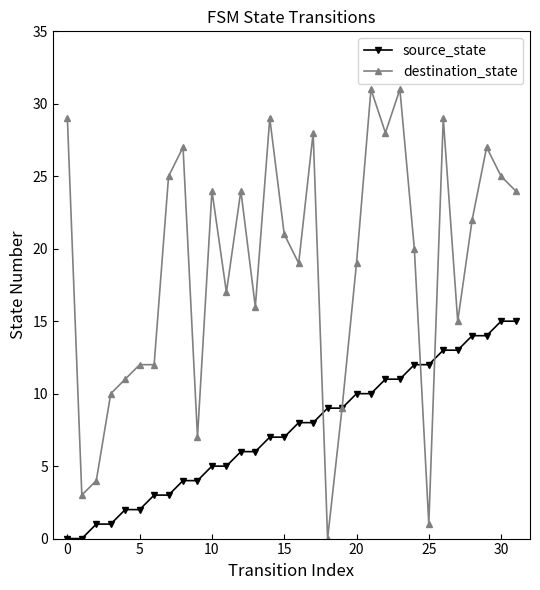

Which series has the largest range (max minus min)?

destination_state